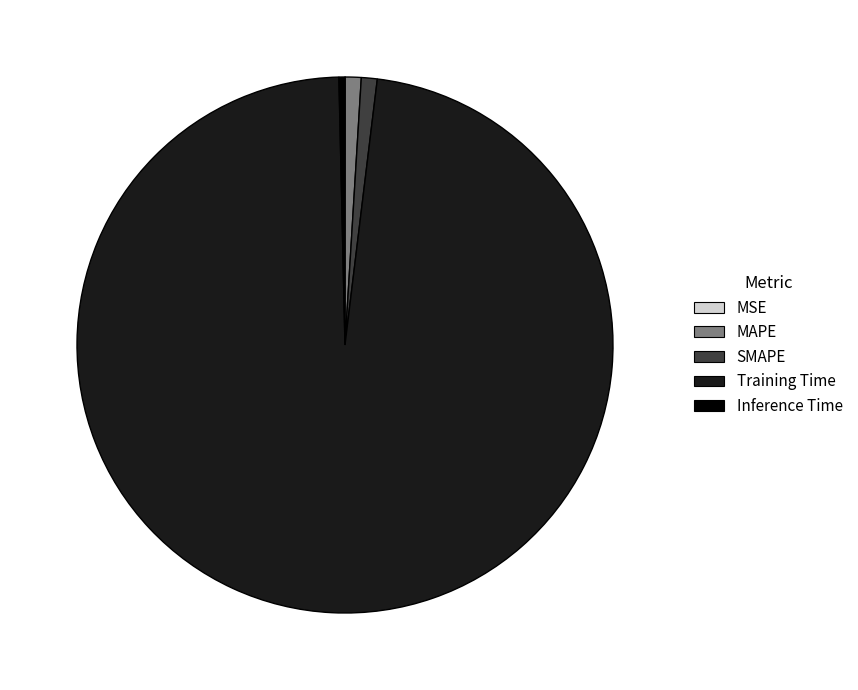

Which slice is the largest?

Training Time